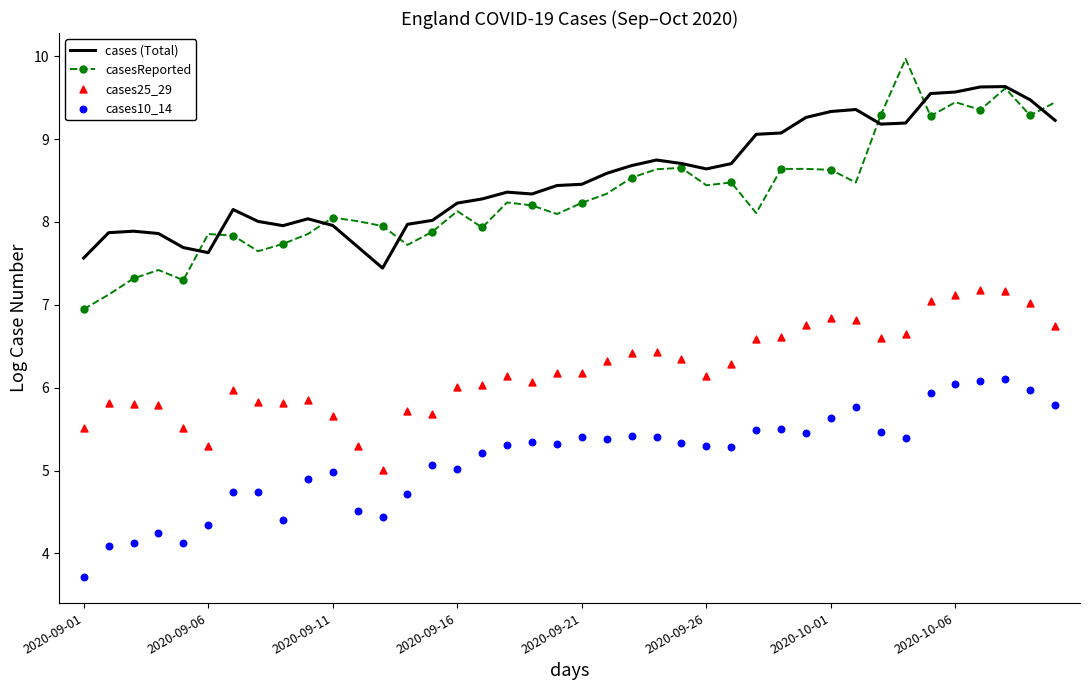

What is the total value across all series at 17?

28.0